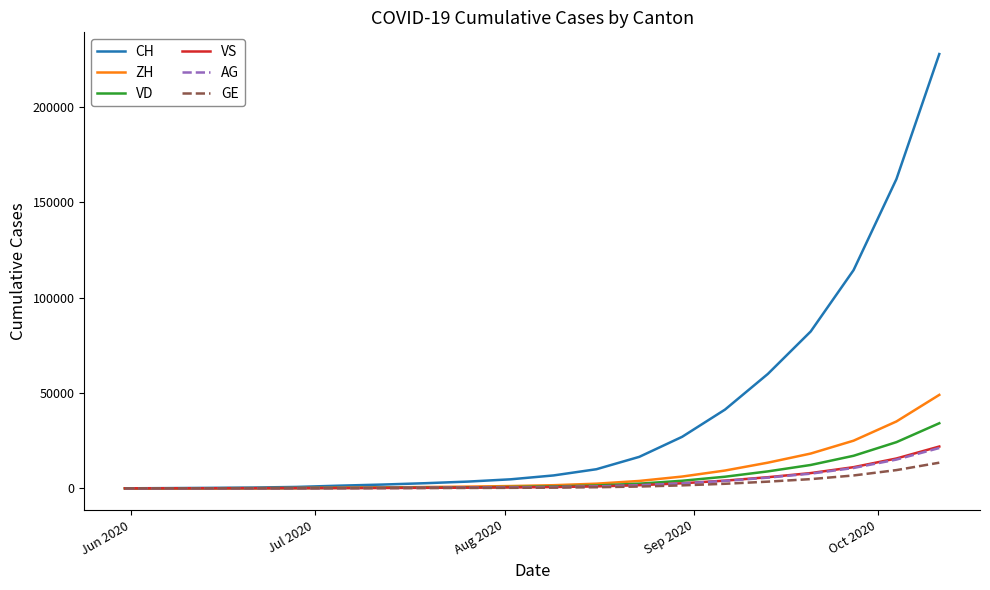

Which series has the largest total across all categories?

CH